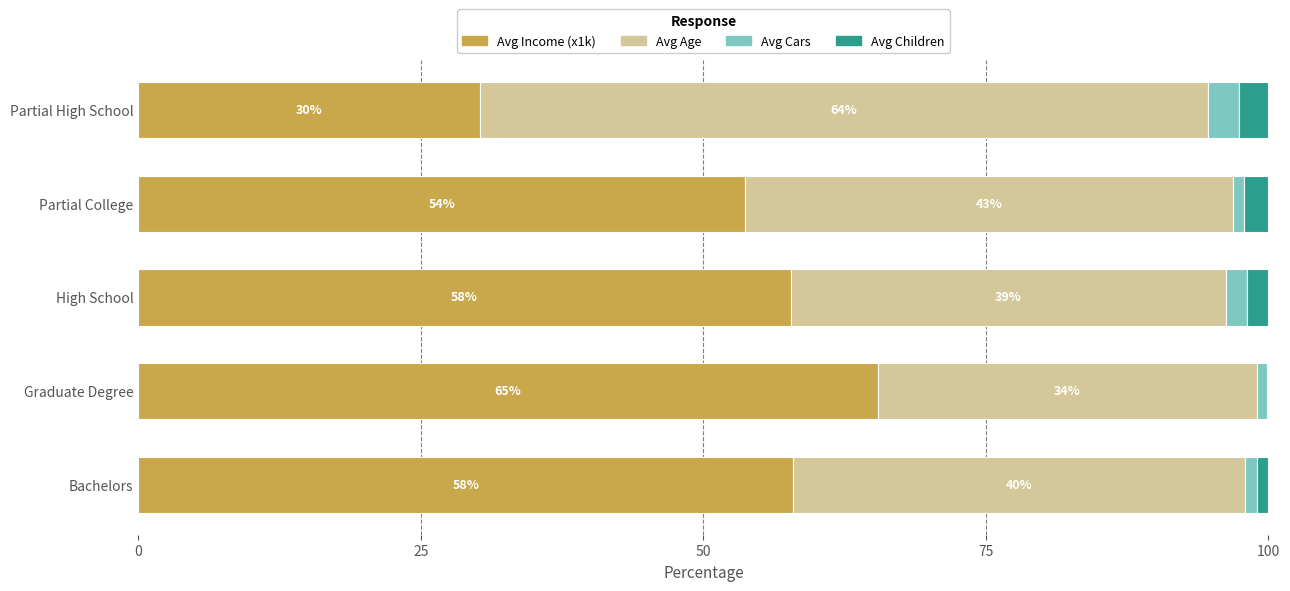

What are all the series names shown in the legend?

Avg Income (x1k), Avg Age, Avg Cars, Avg Children